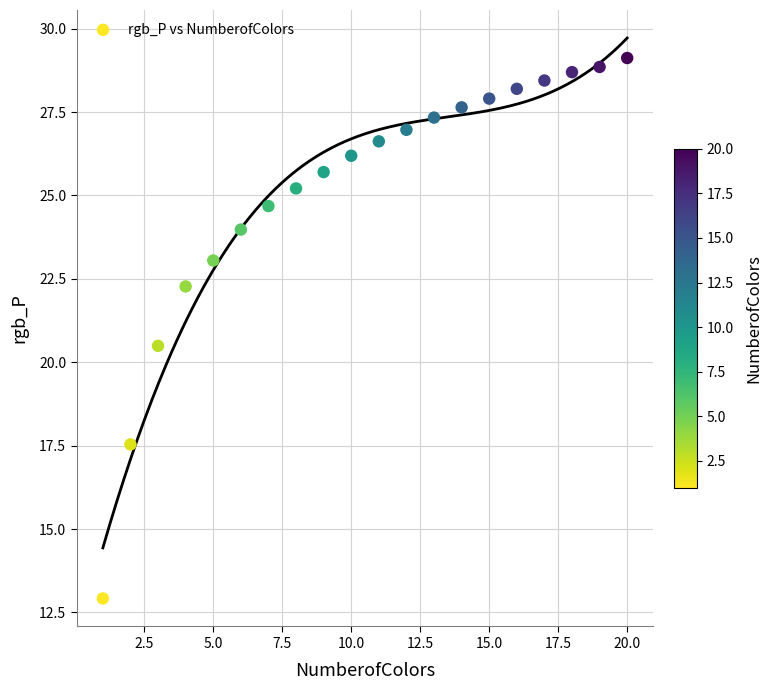

What Y value in the scatter plot is closest to 21?

20.5